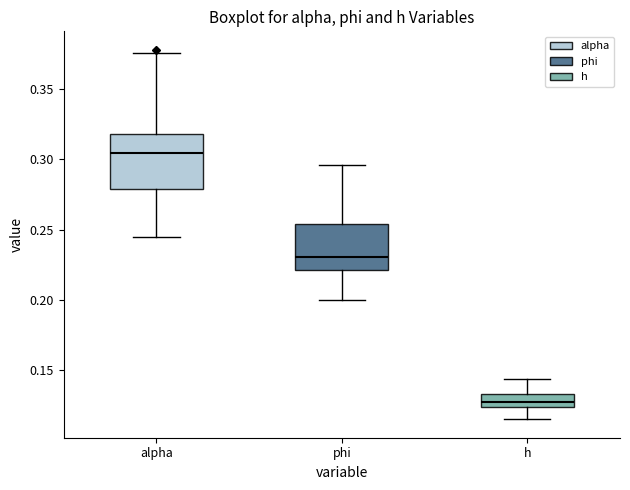

Reading left to right, read every box against the y-axis: the position of its median line, the range the box covers, and the ends of its whiskers. The values are not printed on the chart, so give them approximately, as read against the axis.

alpha: median 0.305, box 0.280 to 0.320, whiskers 0.245 to 0.375
phi: median 0.230, box 0.220 to 0.255, whiskers 0.200 to 0.295
h: median 0.125 (inside the box), box 0.125 to 0.135, whiskers 0.115 to 0.145